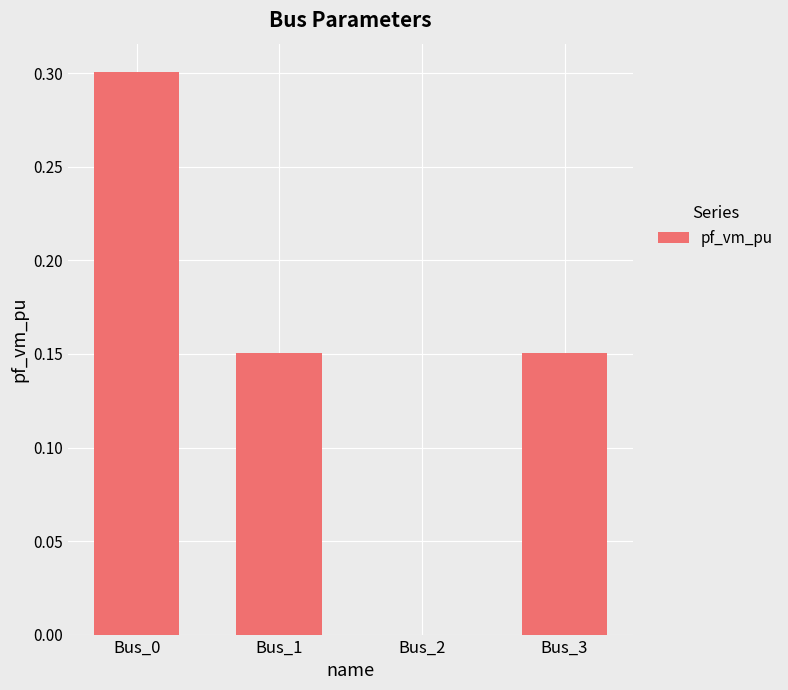

Are the bars horizontal?

No